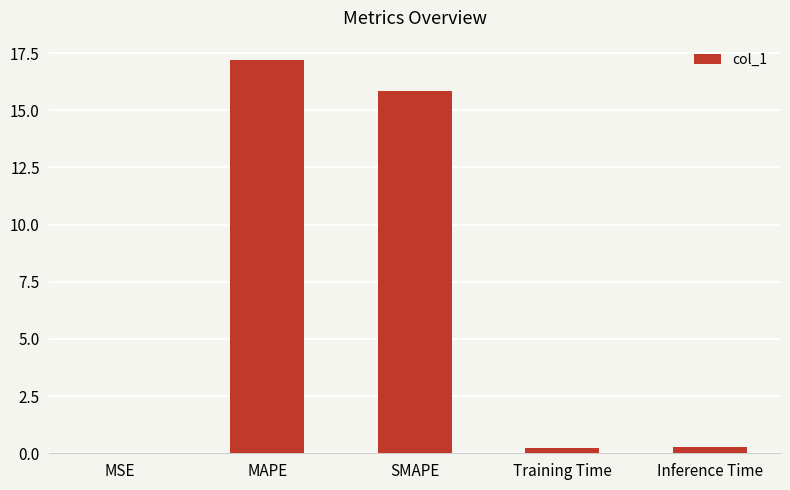

What is the difference between the values at MSE and Inference Time?

0.3